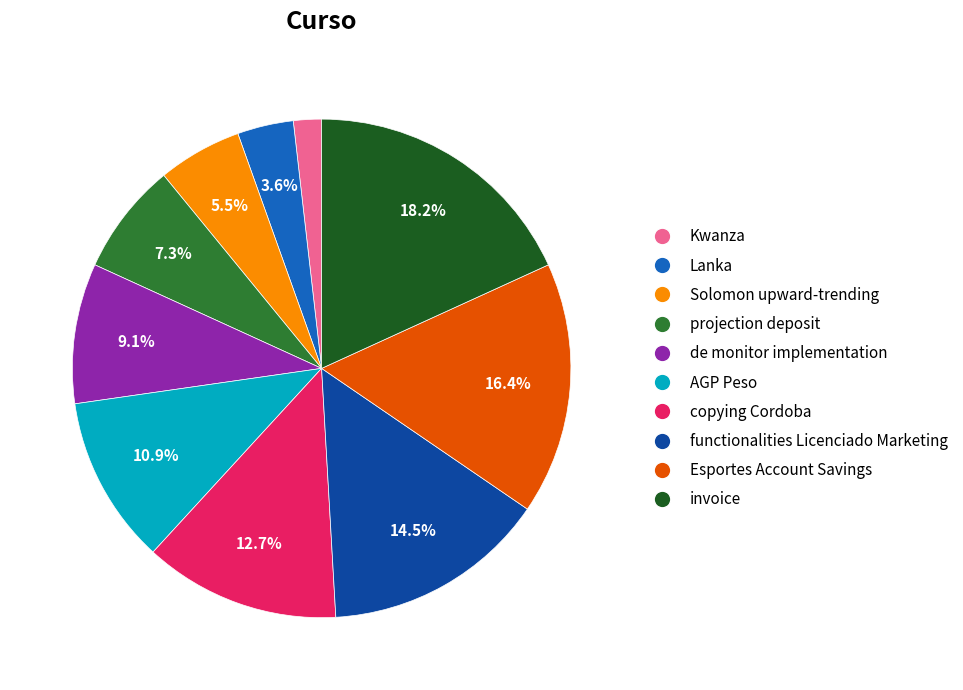

Which slice is the smallest?

Kwanza